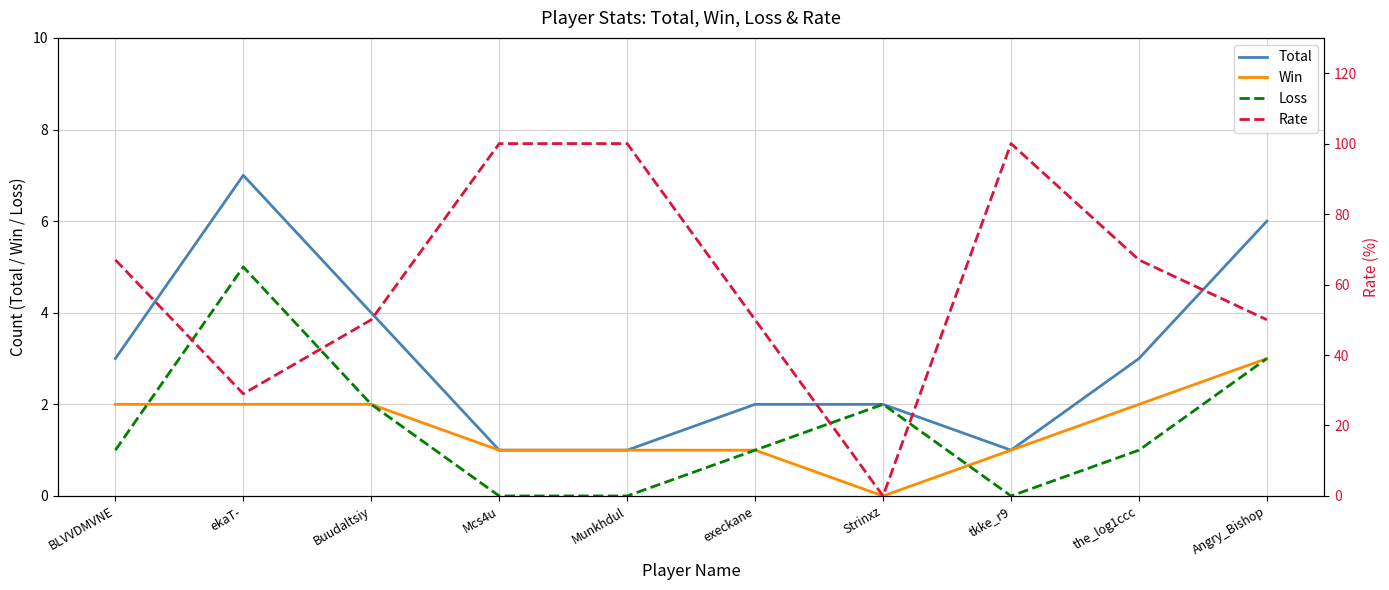

True or false: Win and Total cross at least once.

False